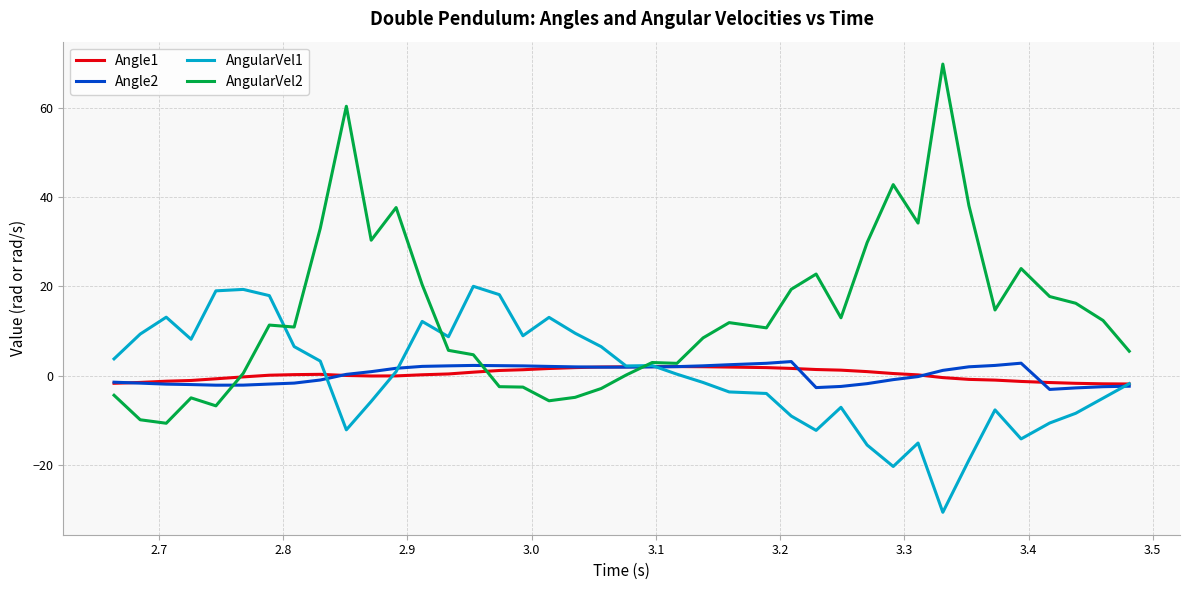

Which series has the largest range (max minus min)?

AngularVel2